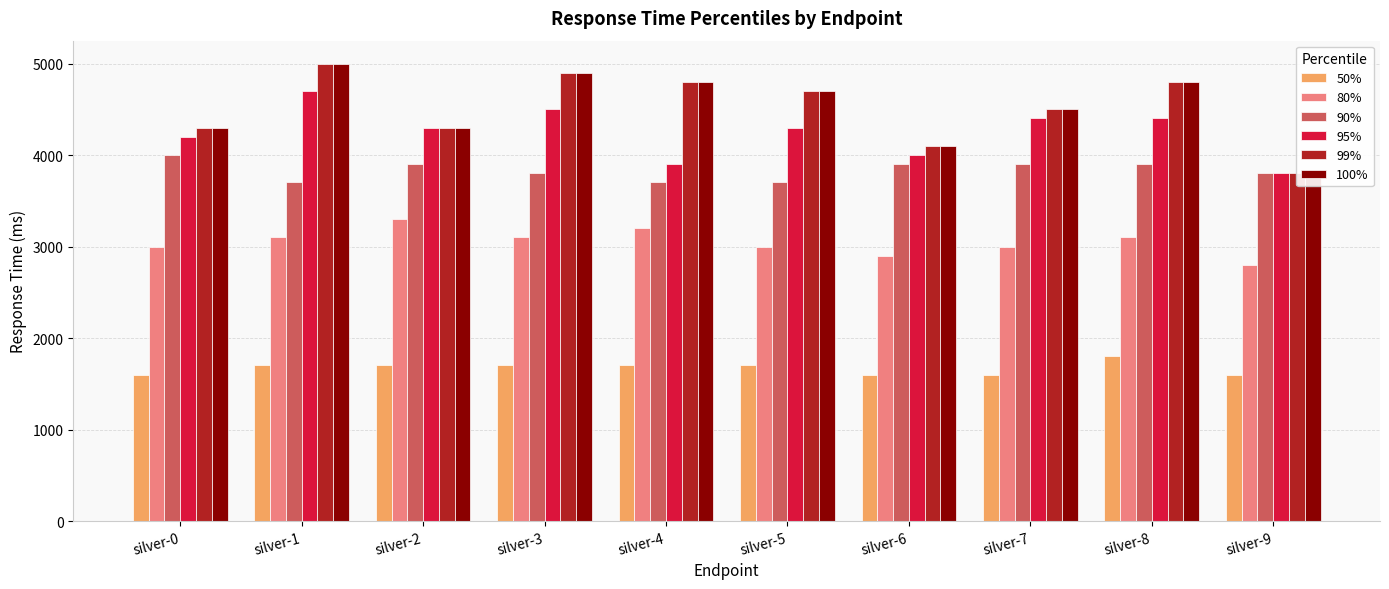

What is the approximate value of 80% at silver-5?

3000